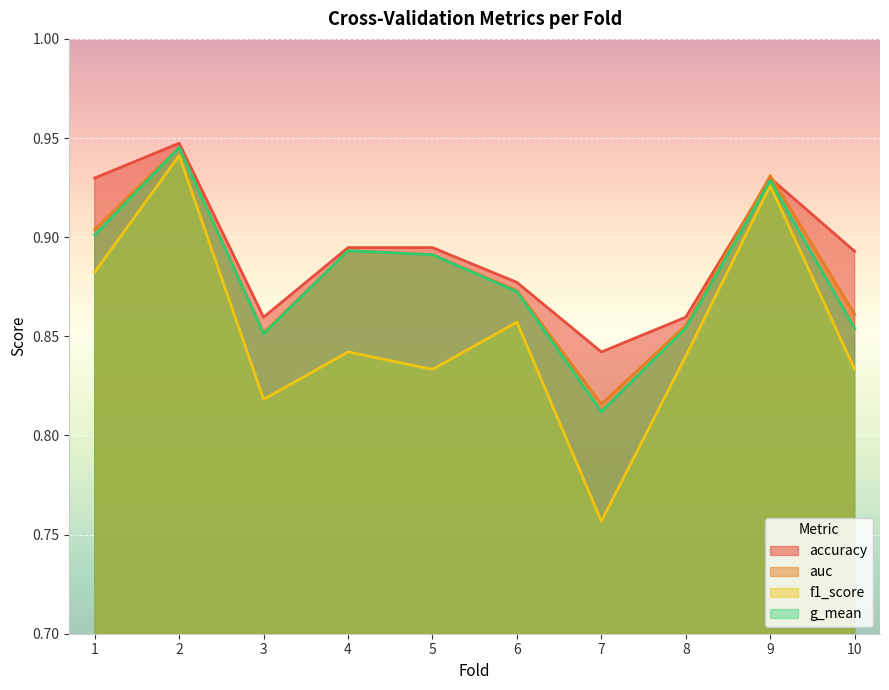

The auc series shows 0.9 at 8. True or false?

True